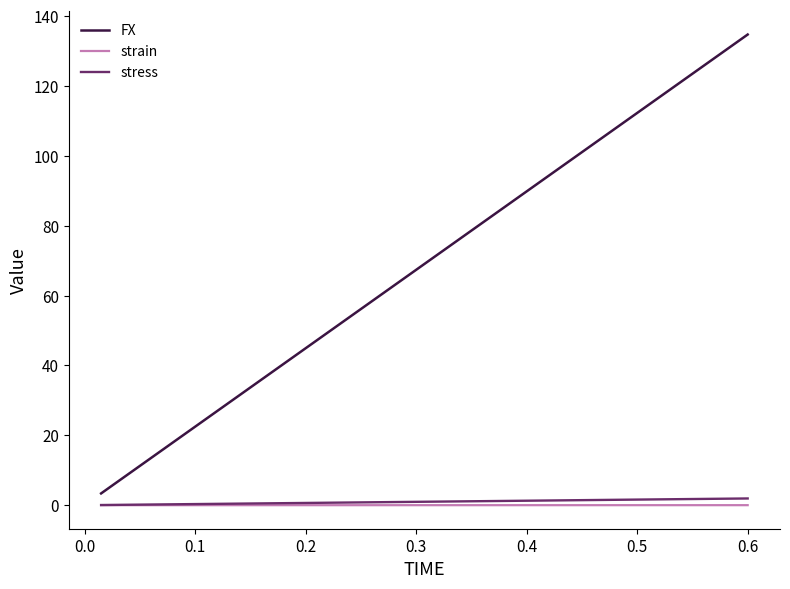

Which series has the largest total across all categories?

FX